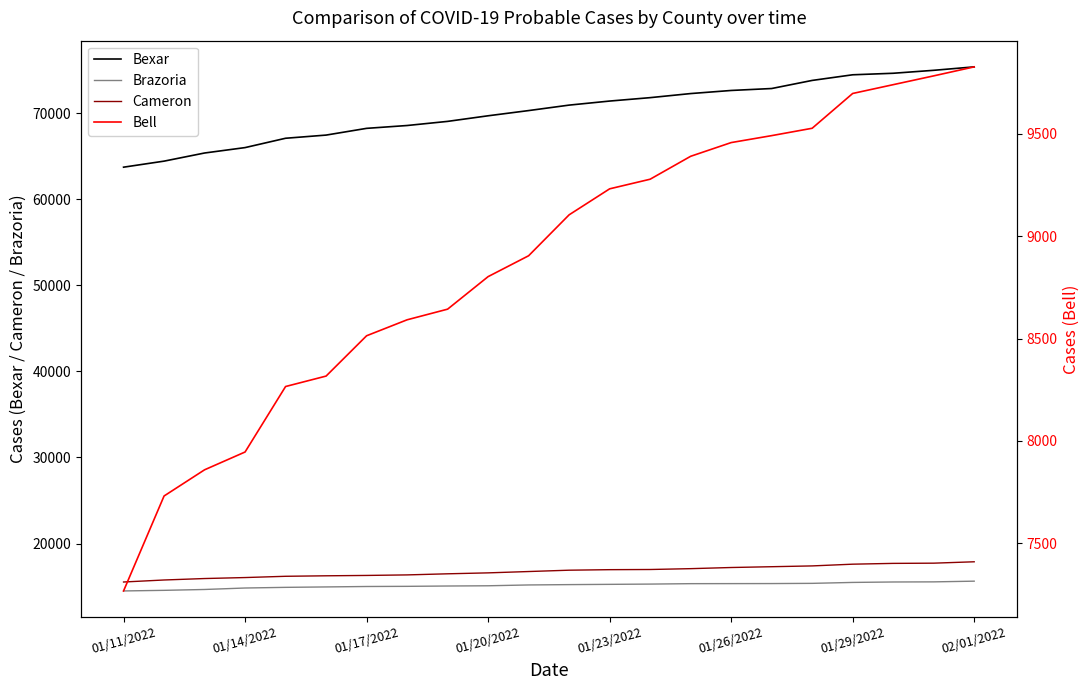

True or false: Cameron and Bexar cross at least once.

False